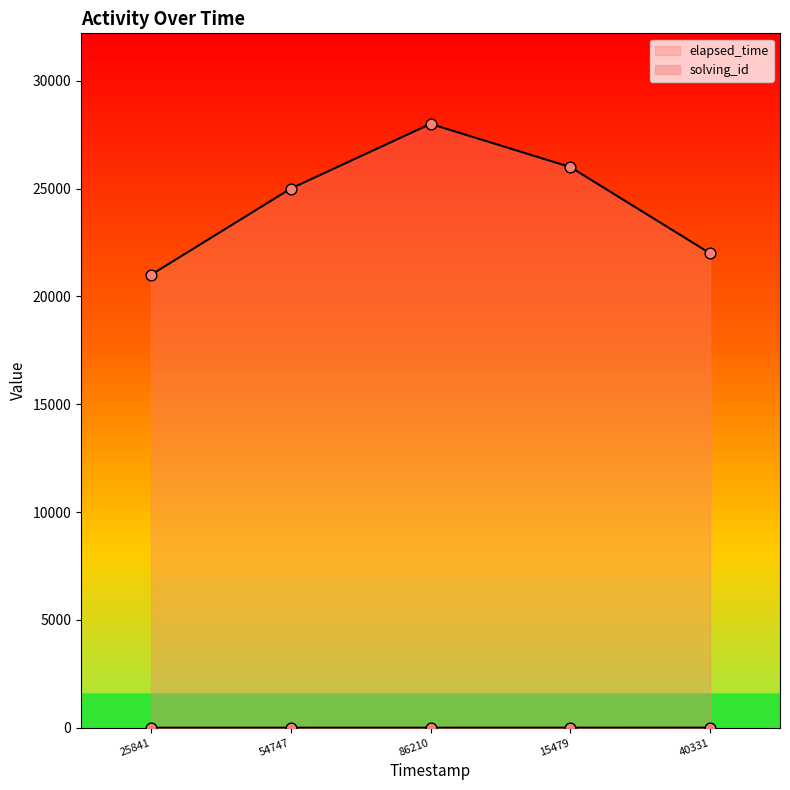

Which series has the largest Y range (max minus min)?

elapsed_time